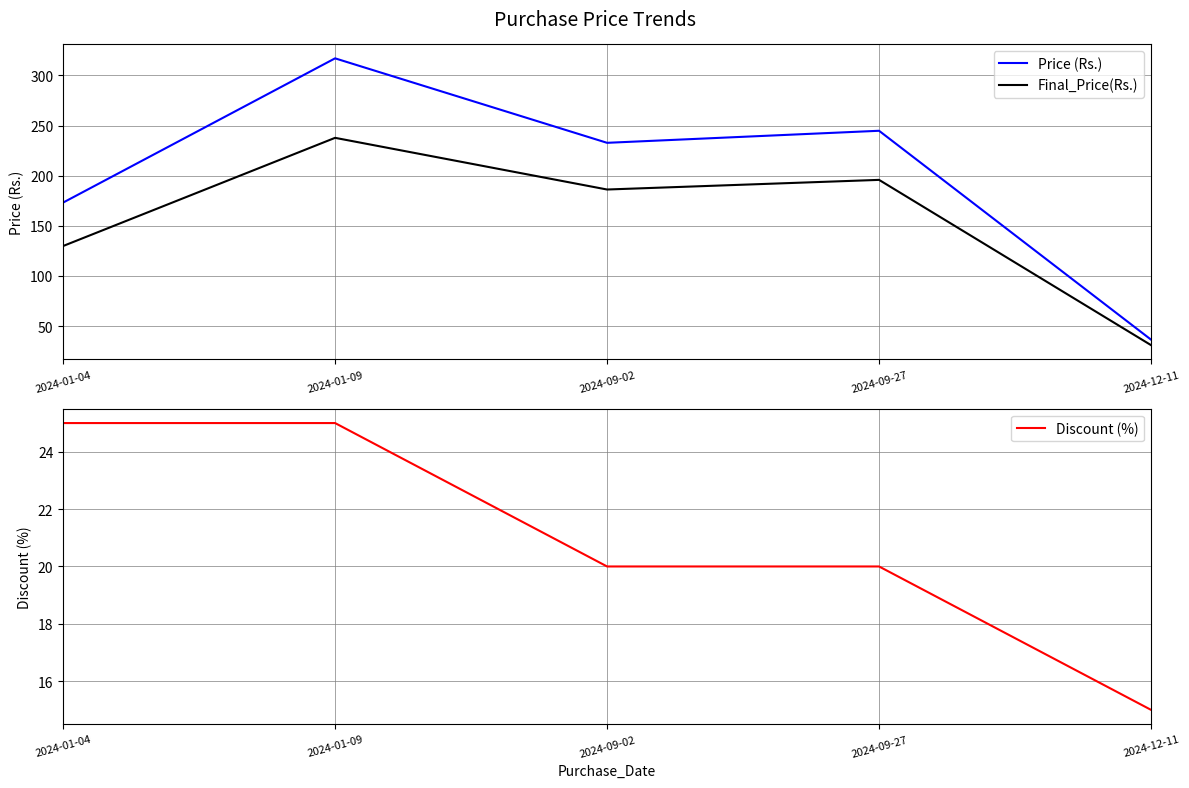

What is the label of the 5th point from the right?

2024-01-04